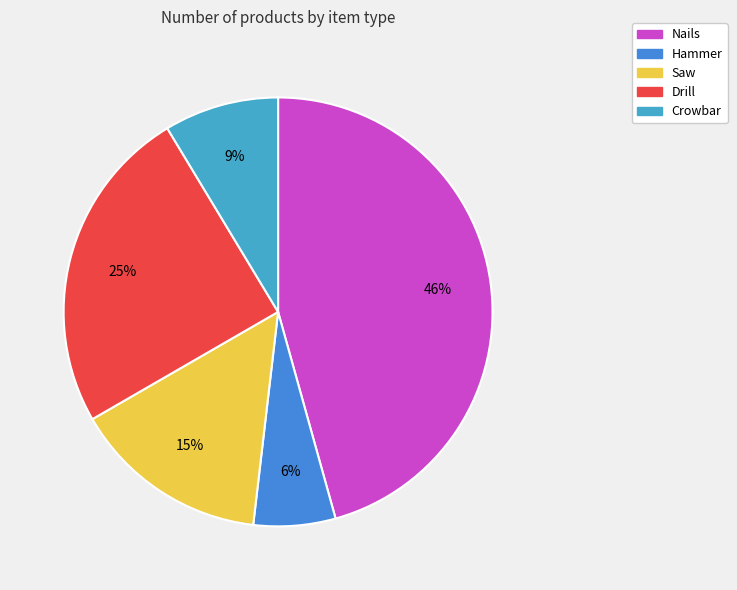

Does any single category account for the majority?

No